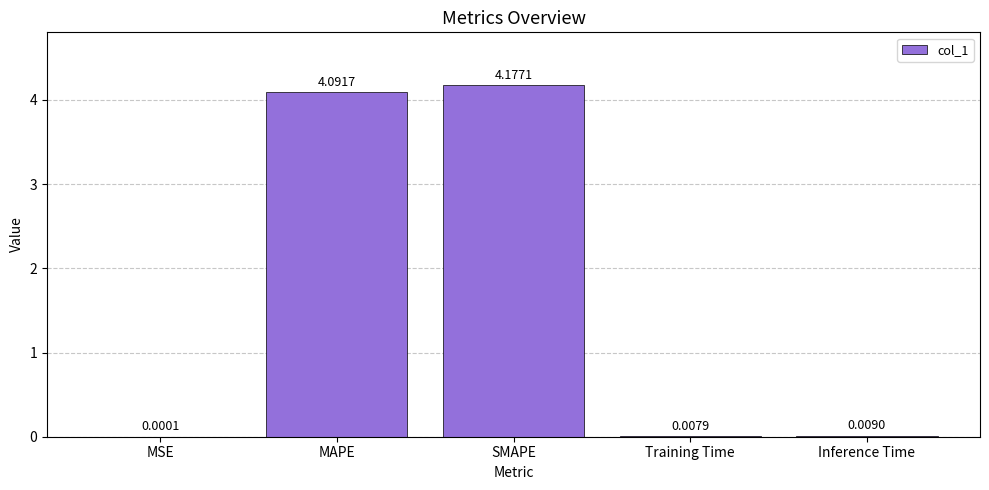

At which label is the value closest to 2?

Inference Time